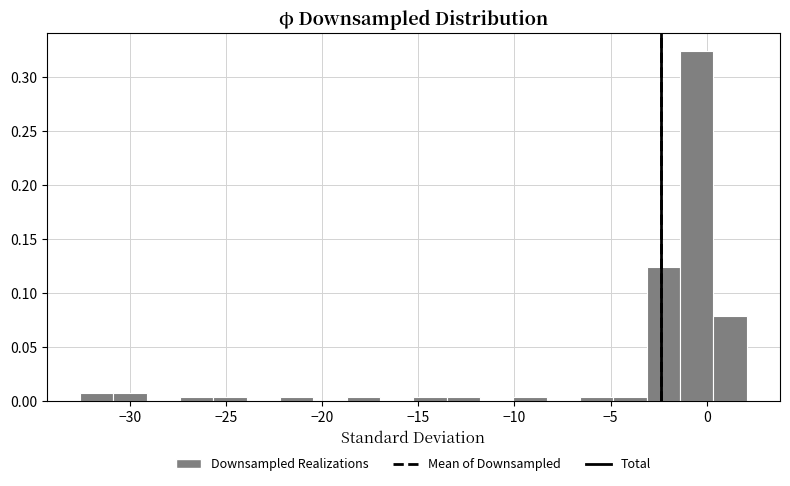

Read against the x-axis, roughly where is the centre of the tallest bar?

-0.5